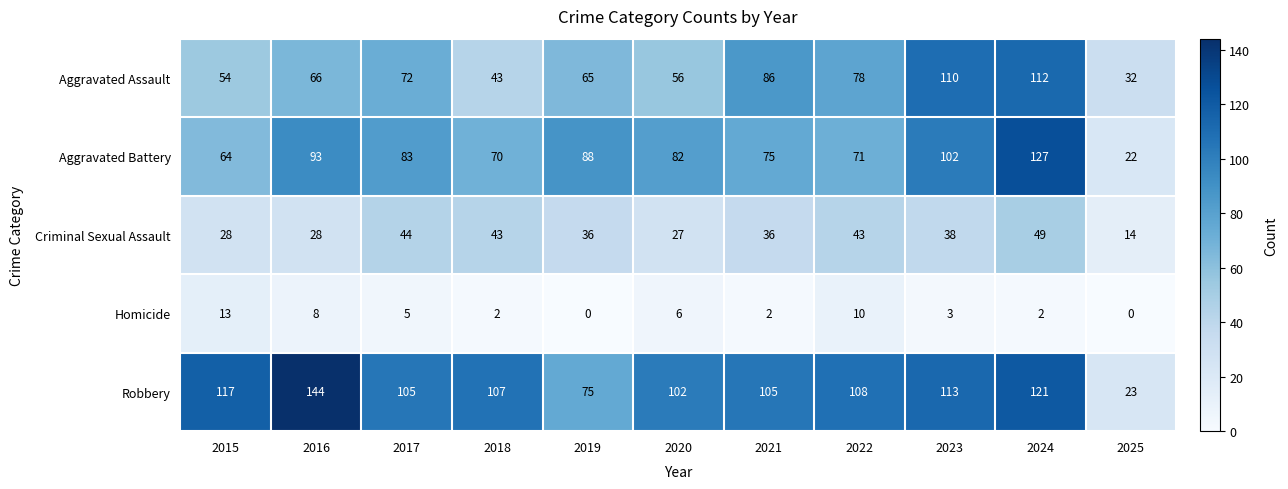

What is the difference between the highest and lowest values at 2016?

136